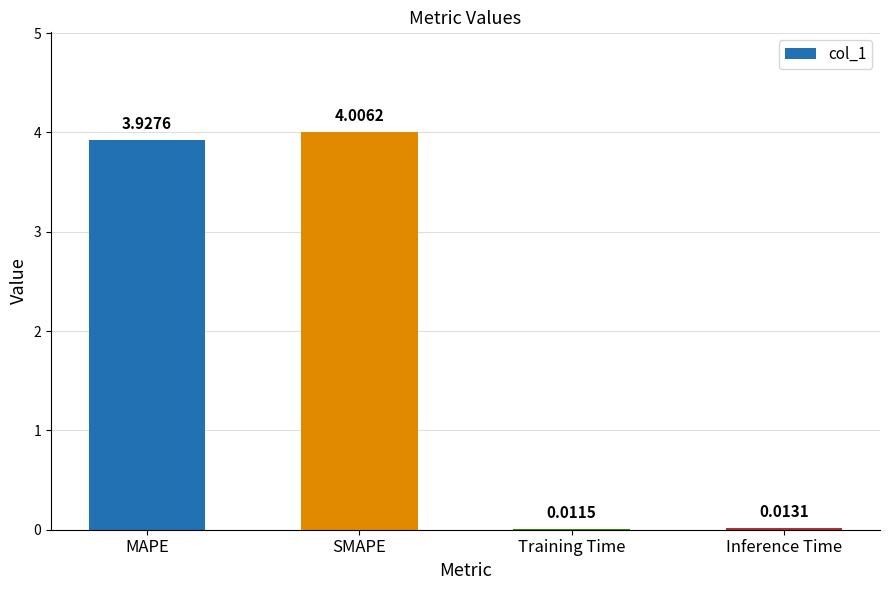

At which label does the data first exceed 3?

MAPE